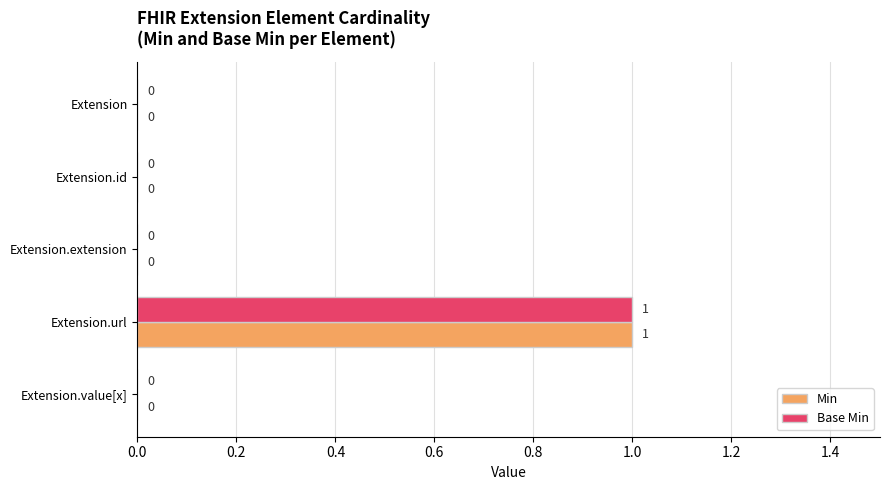

At which category is the sum across all series the highest?

Extension.url